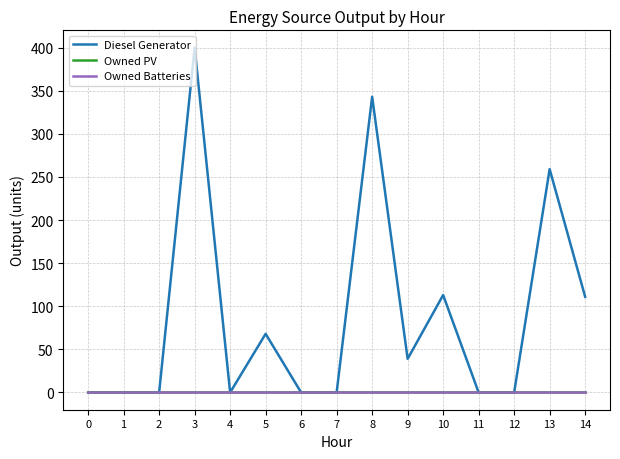

Does the chart display data point markers on the line(s)?

No